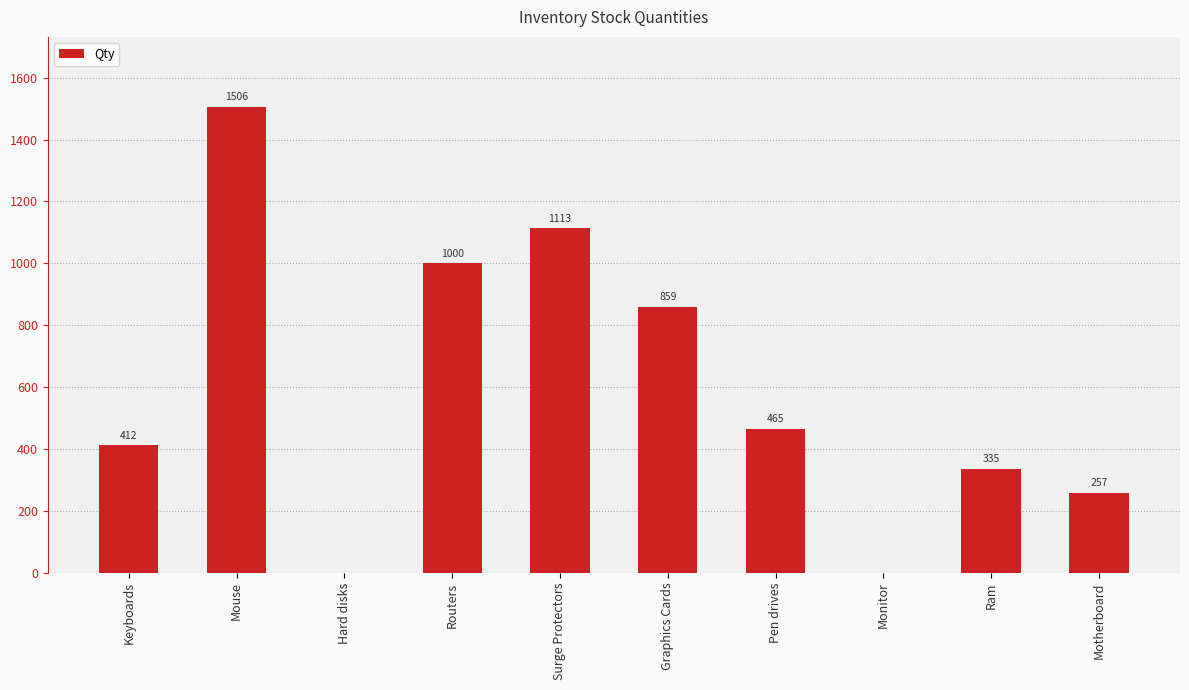

How many values are above zero?

8